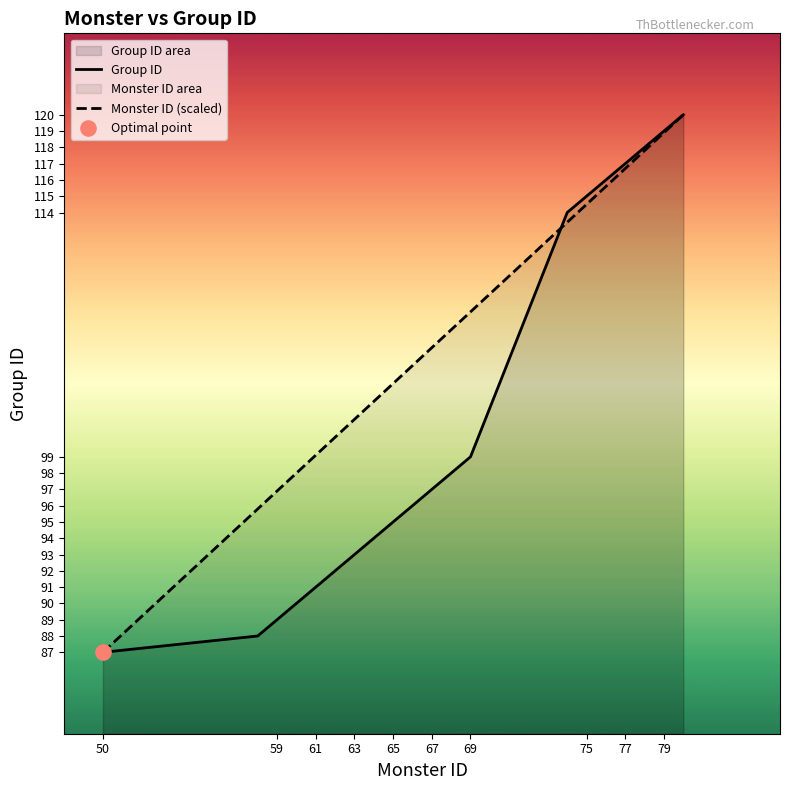

At how many categories does at least one series exceed 98?

16